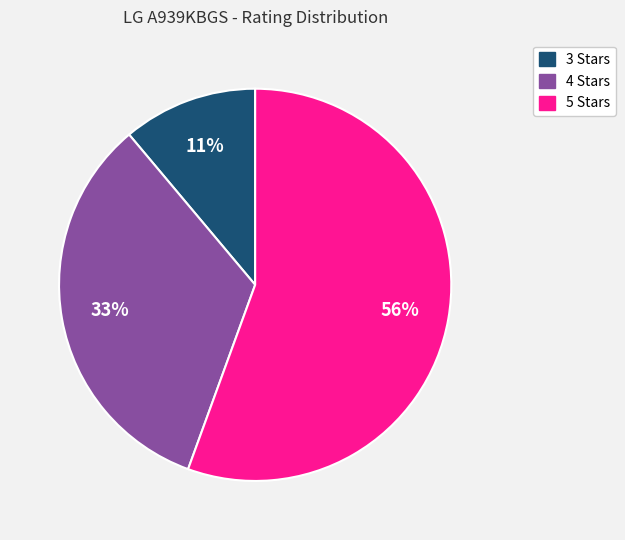

Approximately how many times larger is the value at 5 Stars compared to 4 Stars?

1.7